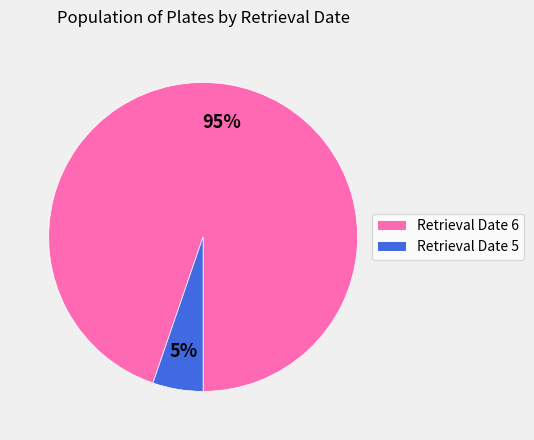

To the nearest percent, what is the combined percentage of Retrieval Date 5 and Retrieval Date 6?

100%